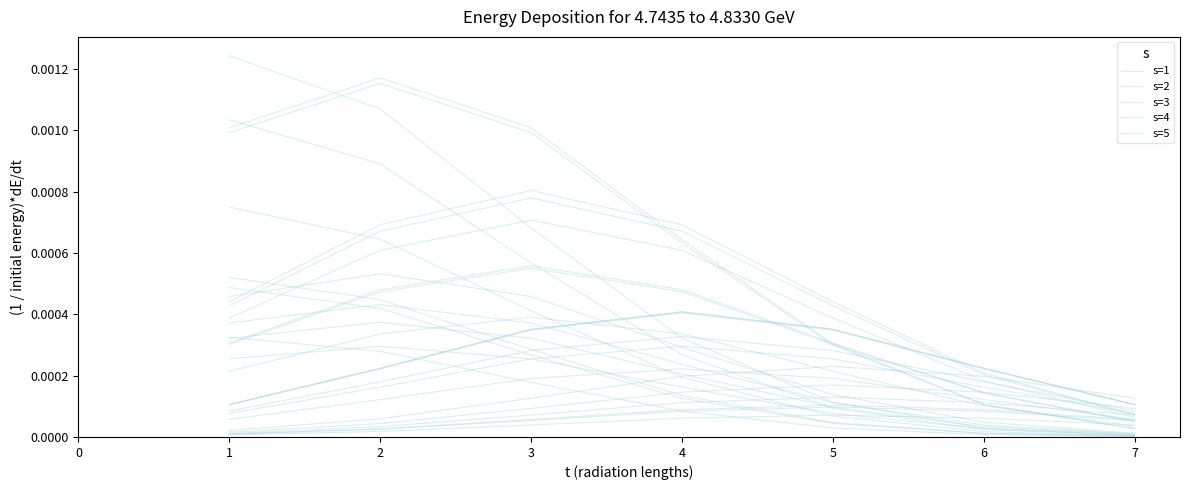

Between 2 and 5, which series saw the biggest shift?

s=2